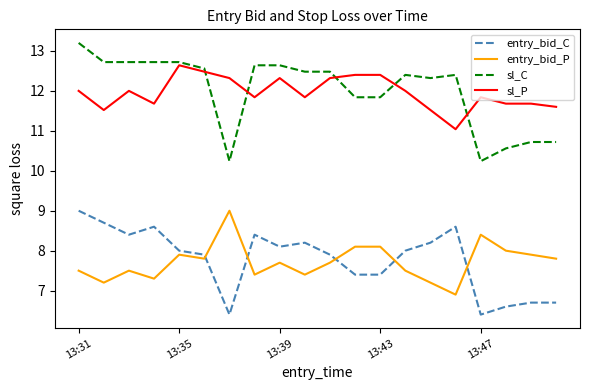

What is the minimum value shown in the chart?

6.4